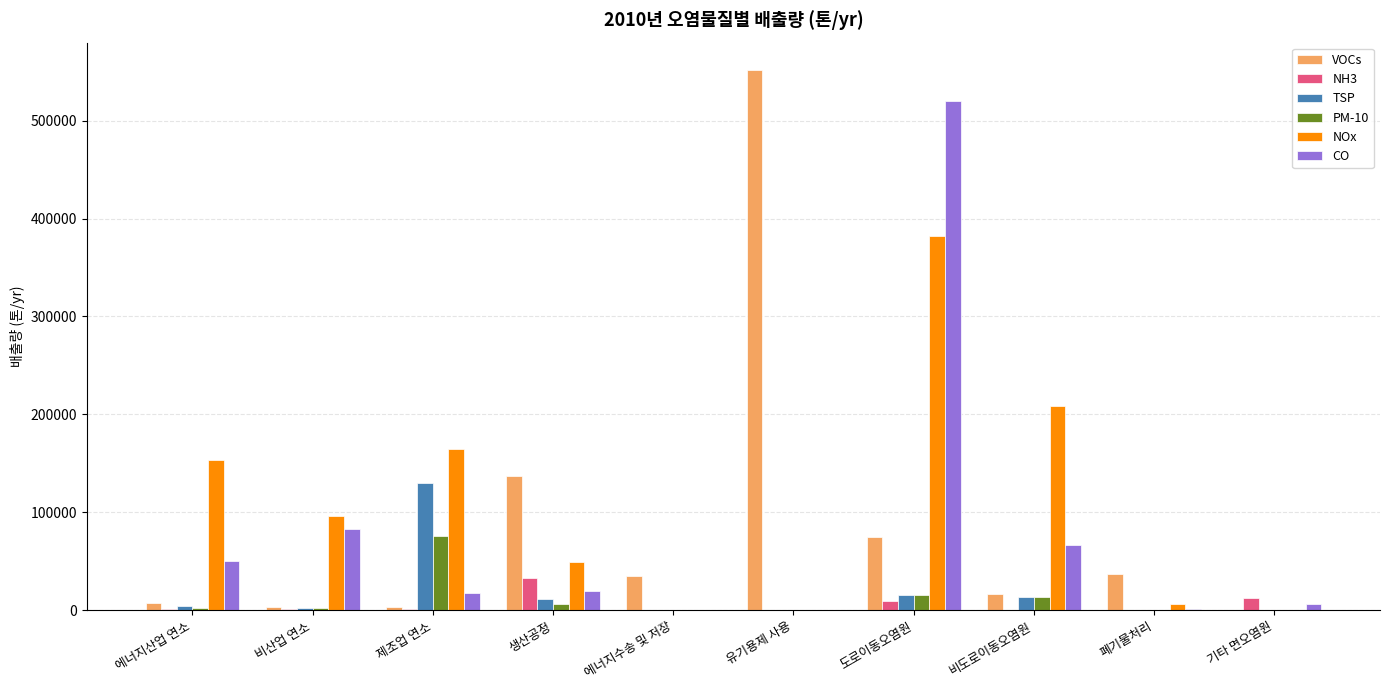

At which label is CO closest to 260193?

비산업 연소